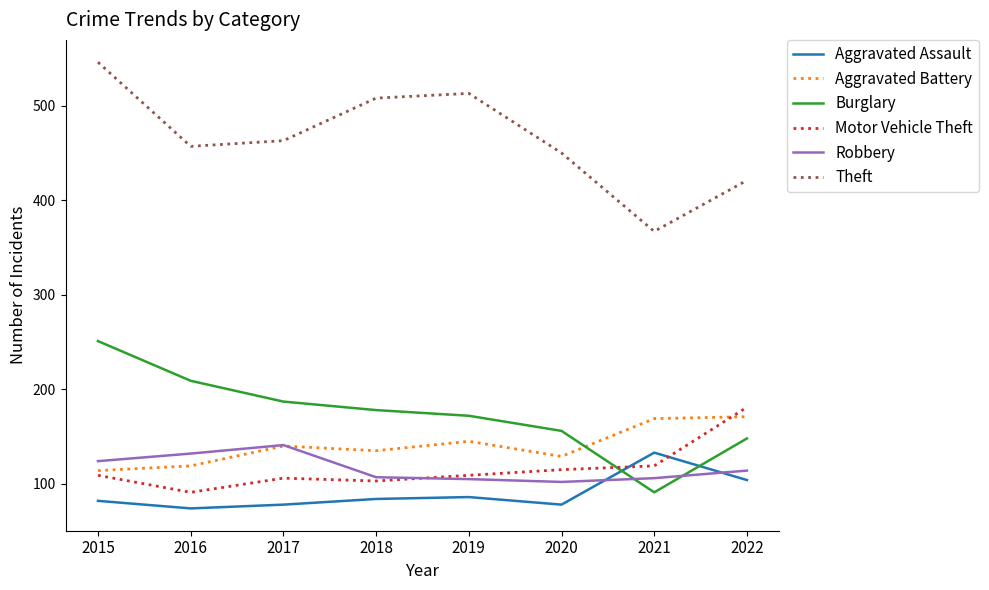

At how many categories does at least one series exceed 131?

8